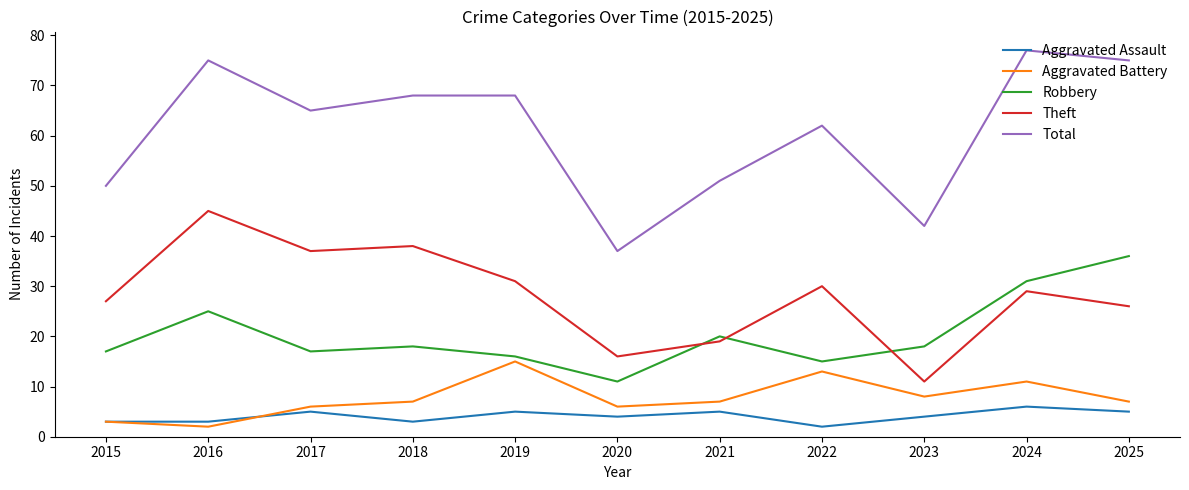

What is the average value of the Theft series?

28